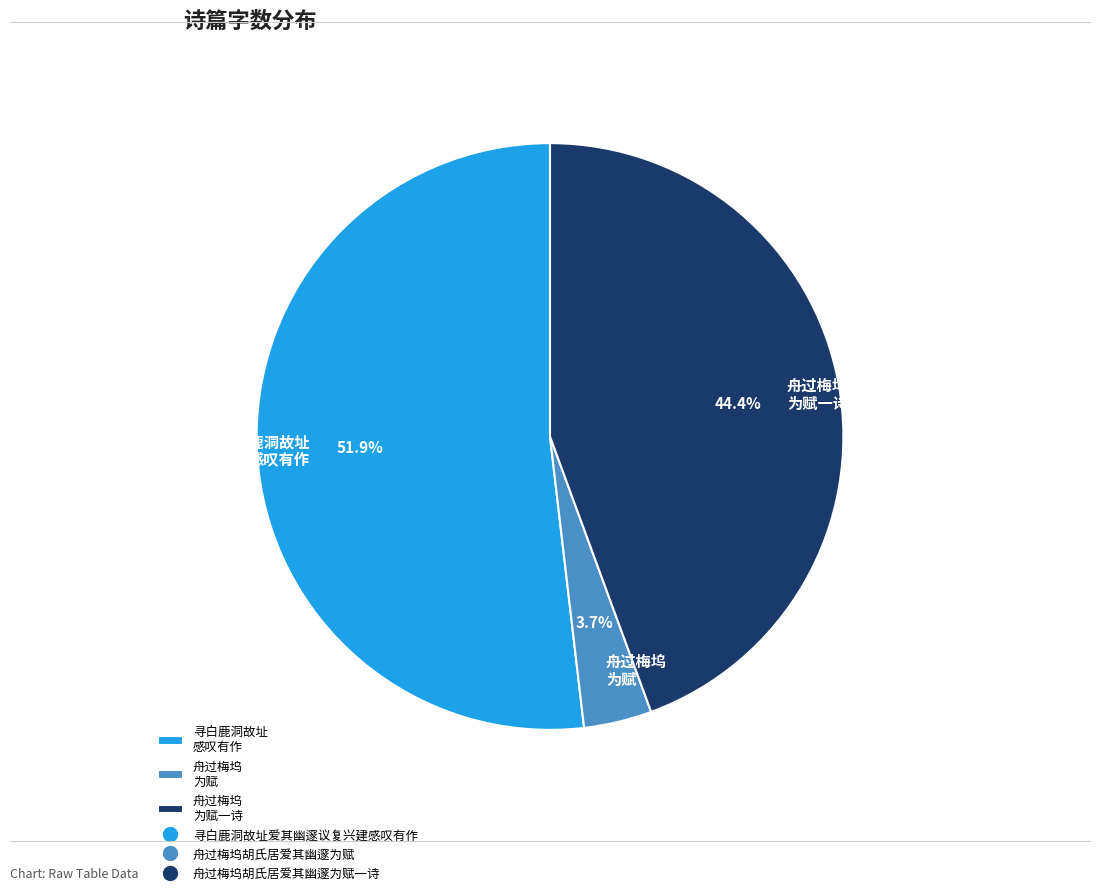

Rank the categories by value from lowest to highest.

舟过梅坞 为赋, 舟过梅坞 为赋一诗, 寻白鹿洞故址 感叹有作